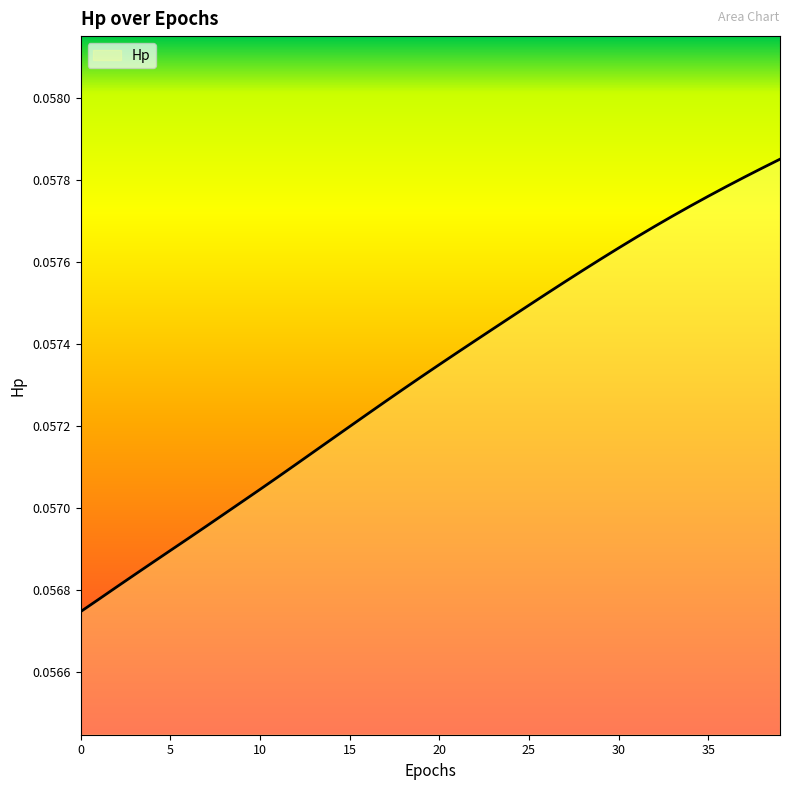

Rank the categories by value from highest to lowest.

39, 38, 37, 36, 35, 34, 33, 32, 31, 30, 29, 28, 27, 26, 25, 24, 23, 22, 21, 20, 19, 18, 17, 16, 15, 14, 13, 12, 11, 10, 9, 8, 7, 6, 5, 4, 3, 2, 1, 0